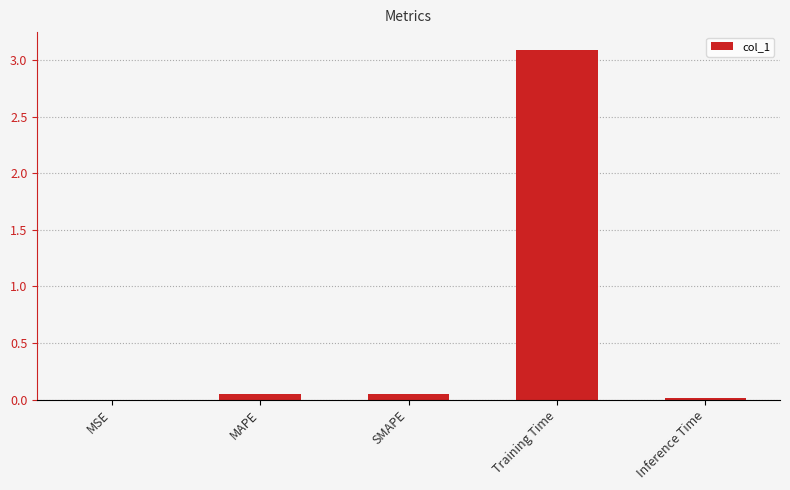

What is the average value?

0.6